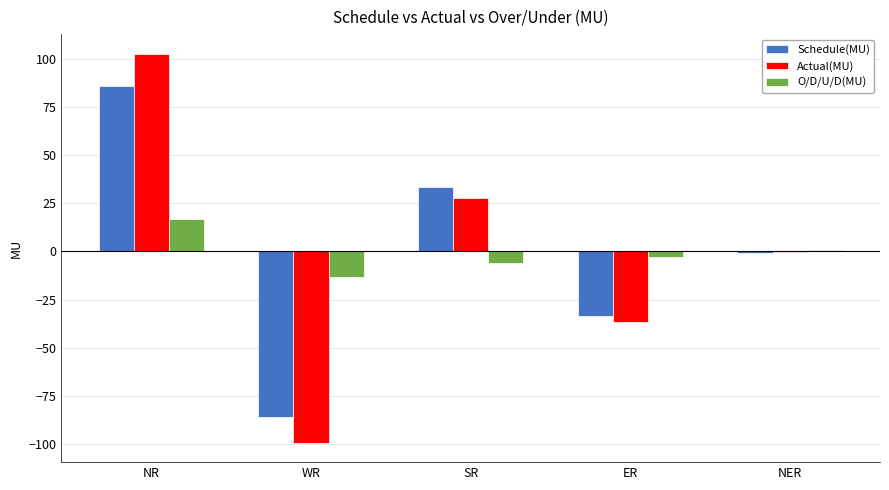

What are all the series names shown in the legend?

Schedule(MU), Actual(MU), O/D/U/D(MU)